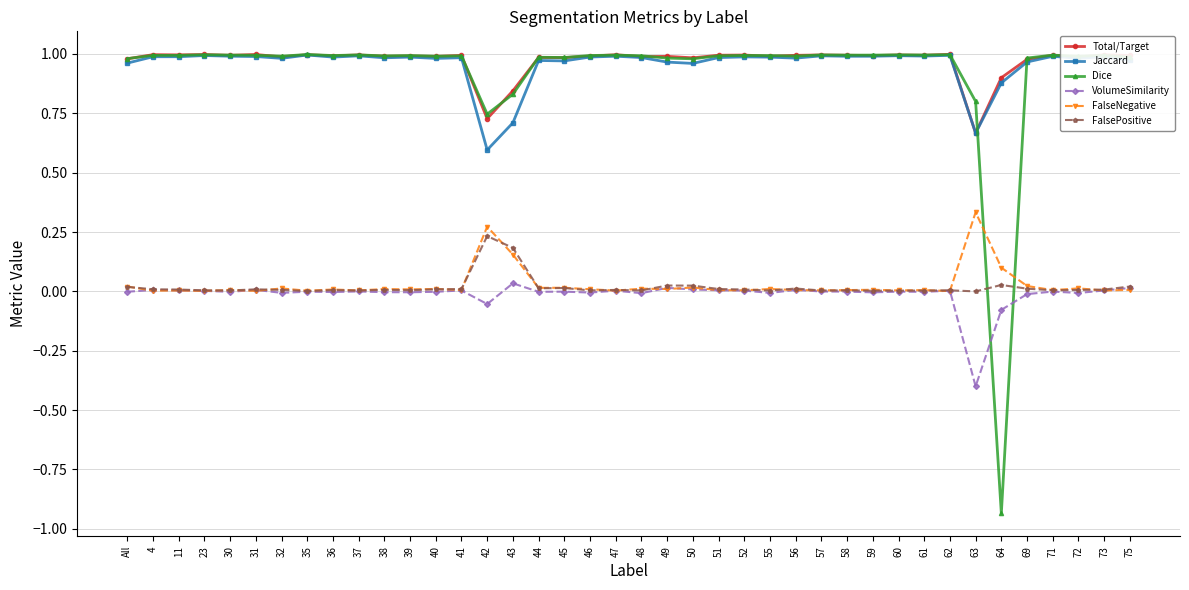

What is the sum of the Total/Target values at 61 and 41?

2.0